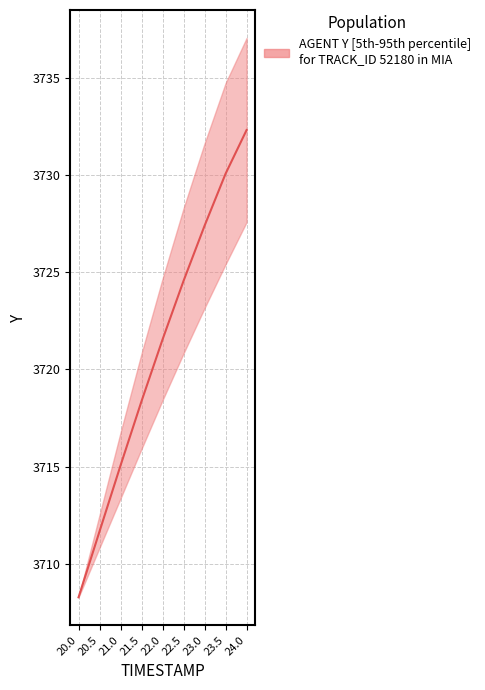

How many data points in Y_median are less than 3724?

4